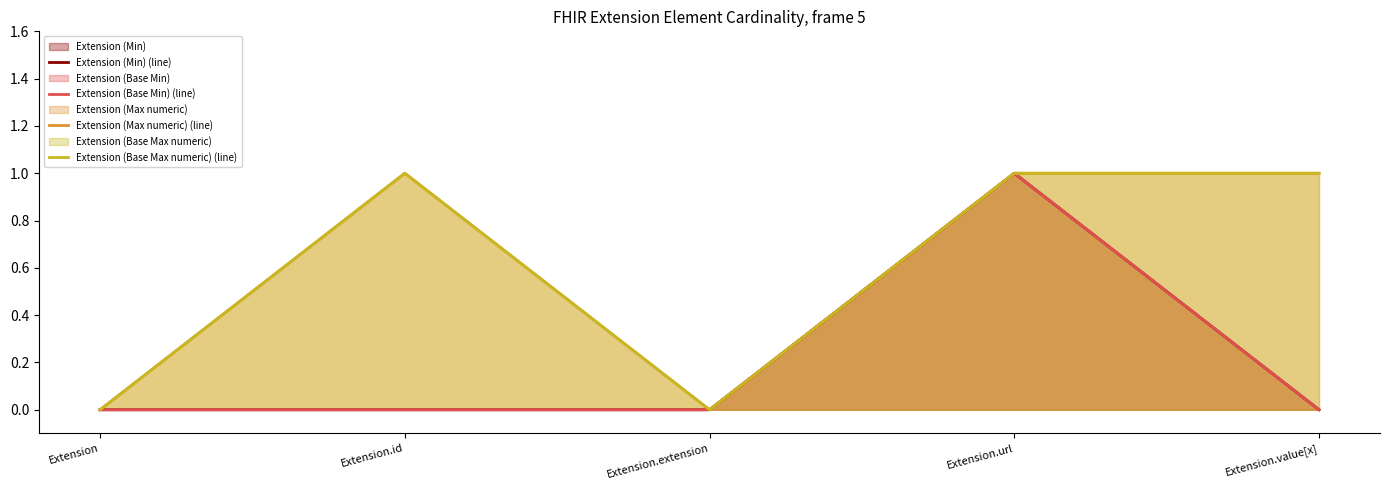

How many Extension (Base Max numeric) (line) values are between 0 and 1?

5